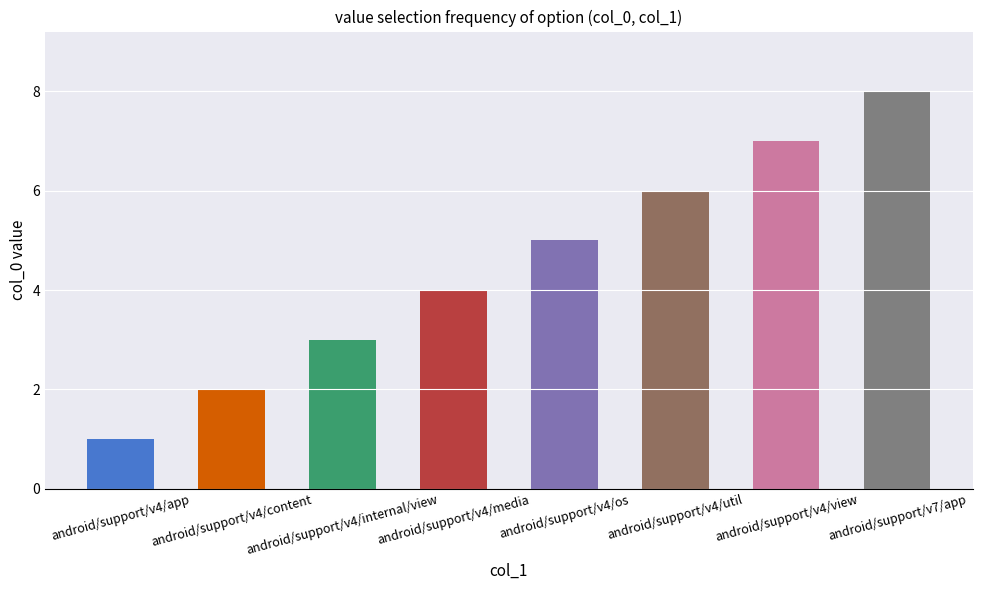

What is the sum of the values at android/support/v4/media and android/support/v4/view?

11